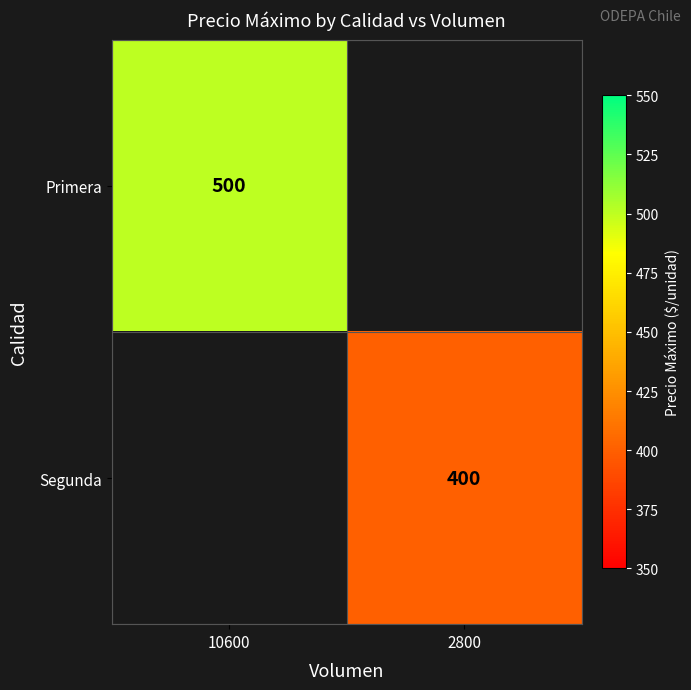

The value of Segunda at 2800 is 564. True or false?

False